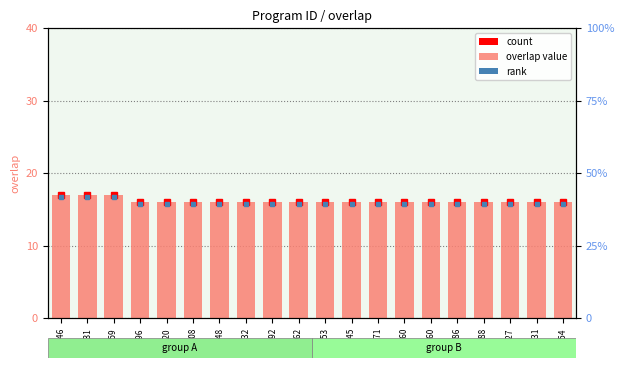

Reading right to left, extract all data points from this chart.

16	16	16	16	16	16	16	16	16	16	16	16	16	16	16	16	16	17	17	17